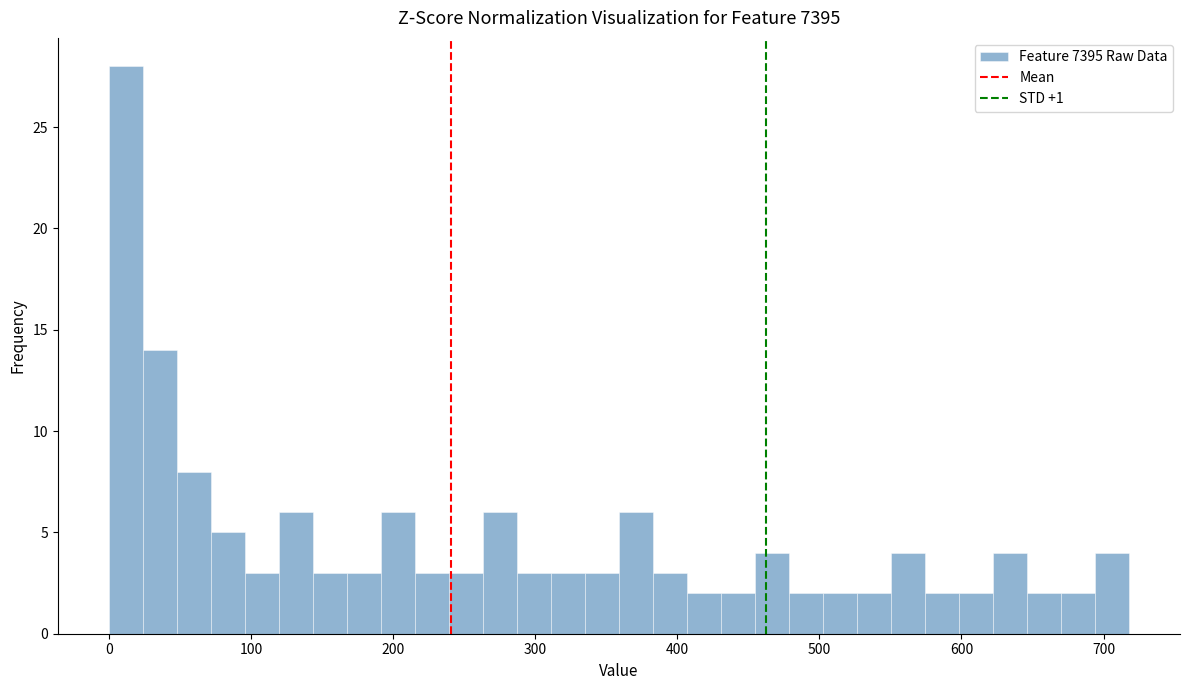

Around what value on the x-axis is the tallest bar? Give the approximate position of its centre, as read against the axis.

10